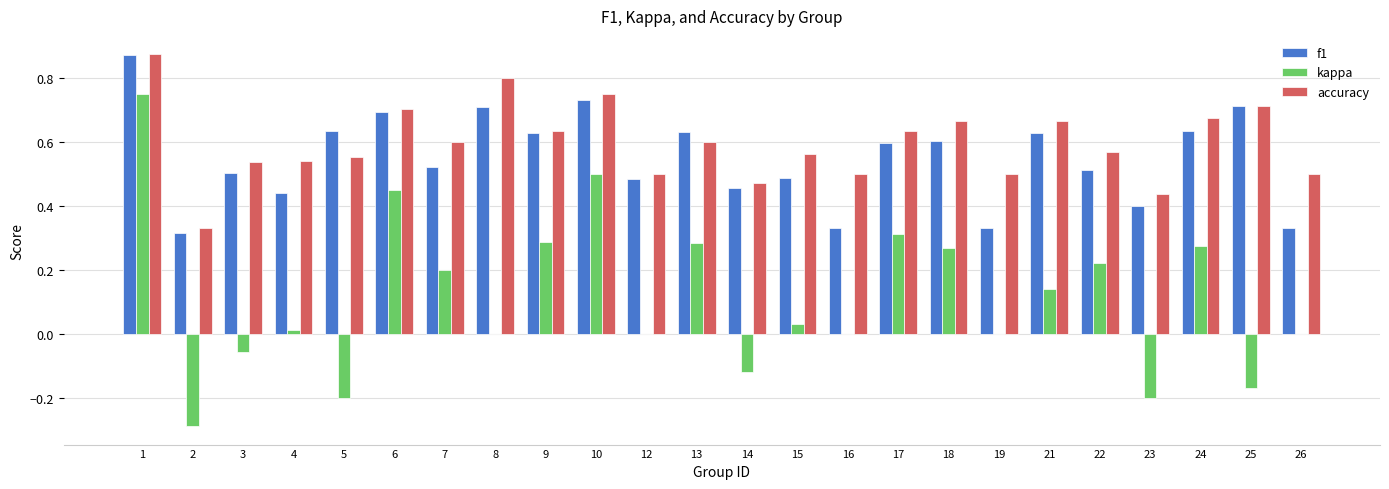

Is the value of kappa at 6 greater than the value of f1 at 6?

No